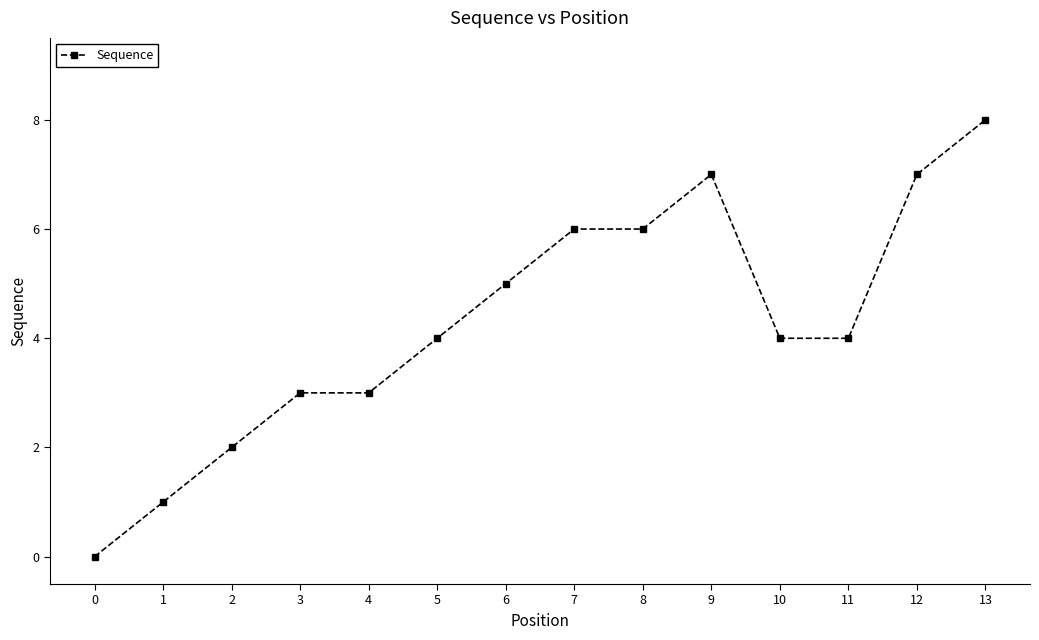

What is the value of the 11th point from the left?

4